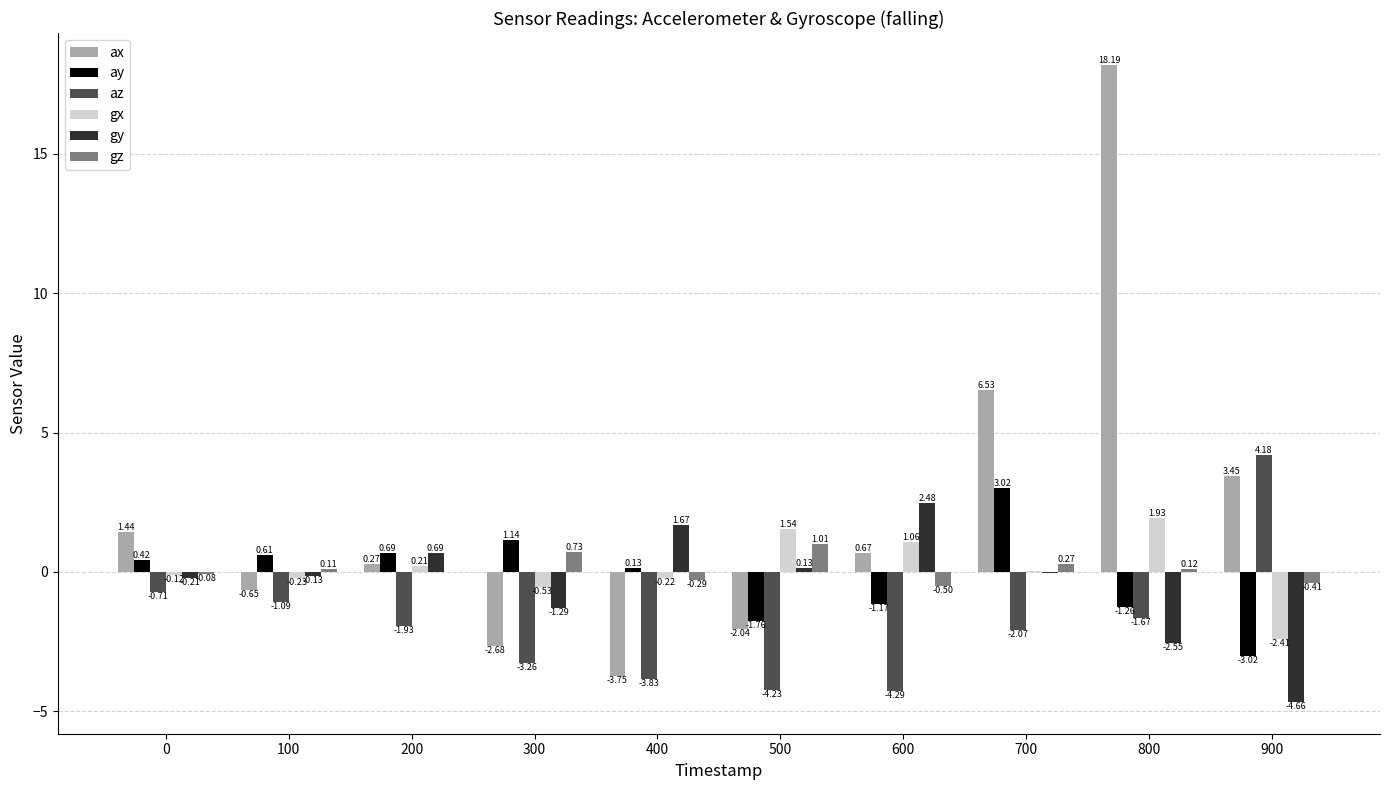

Where is gz nearest to the value 0?

200